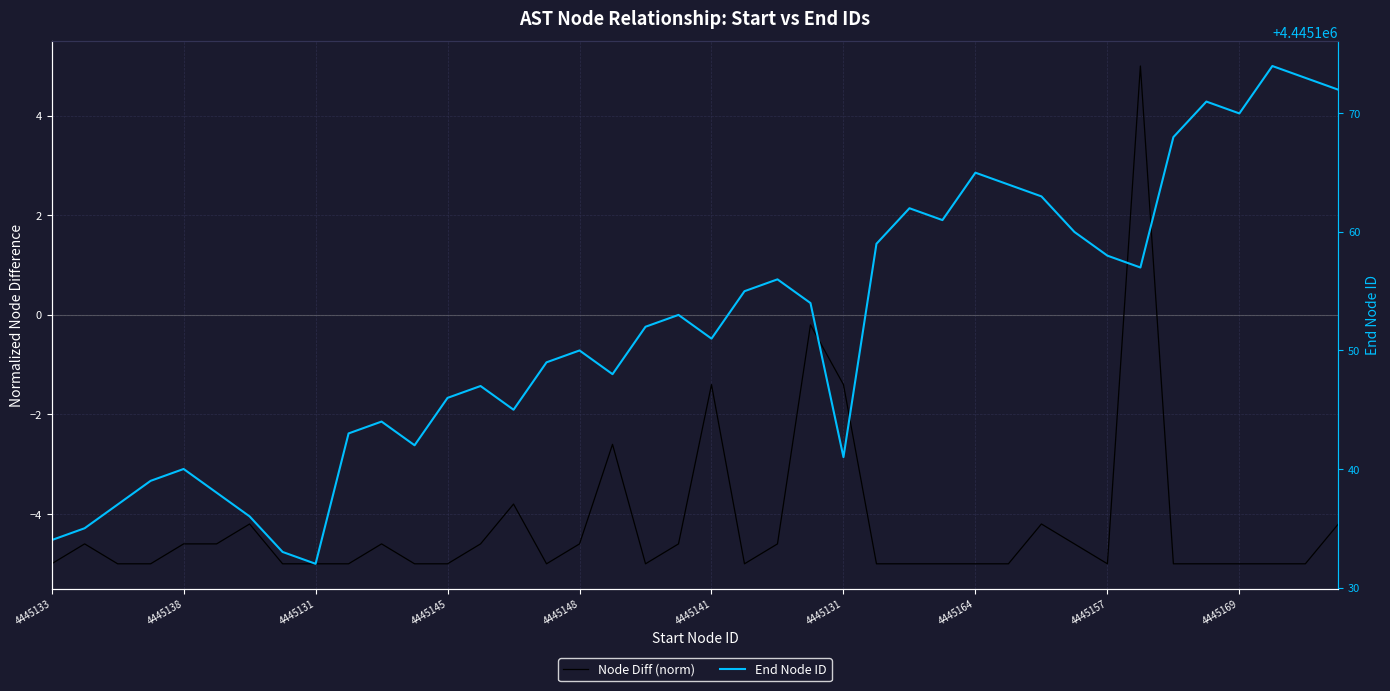

What is the sum of the Node Diff (norm) values at 4445131 and 27?

-9.2